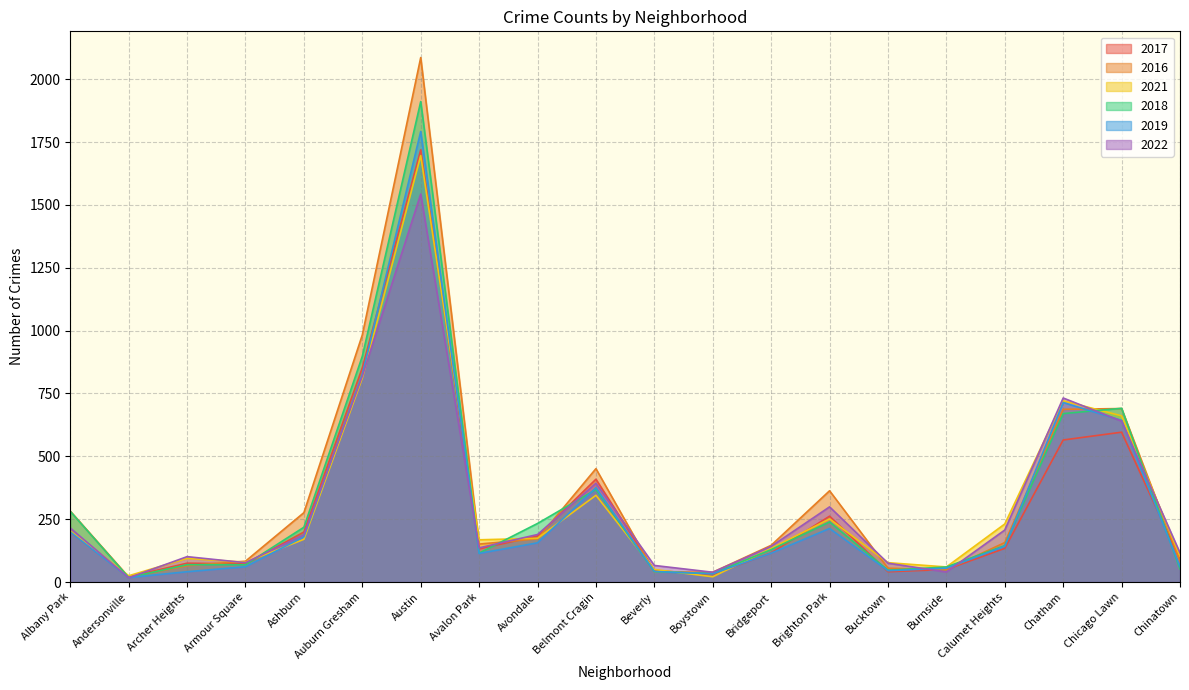

What is the difference between the highest and lowest values at Bridgeport?

31